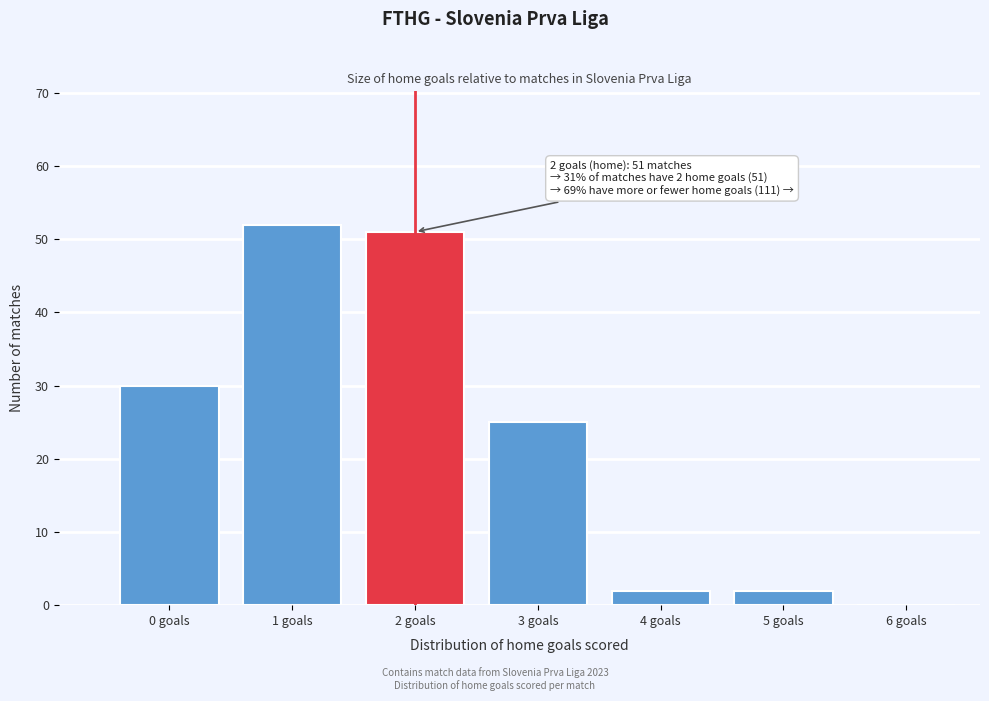

Reading left to right, list all the values displayed in this chart.

0 goals=30	1 goals=52	2 goals=51	3 goals=25	4 goals=2	5 goals=2	6 goals=0